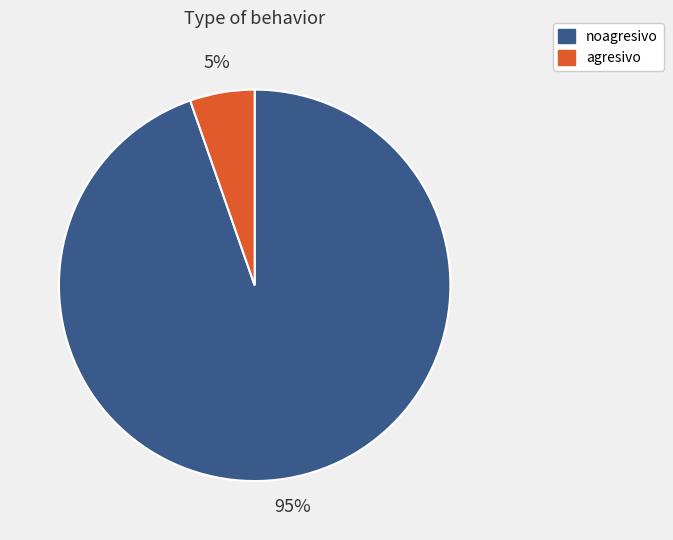

How many slices are in this pie chart?

2